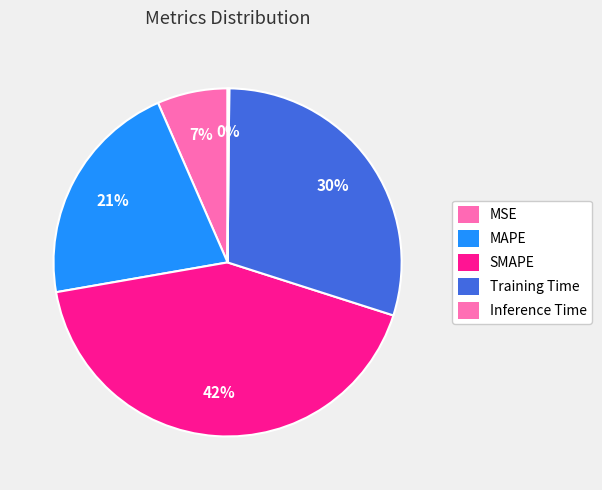

What is the smallest slice in the pie chart?

Inference Time